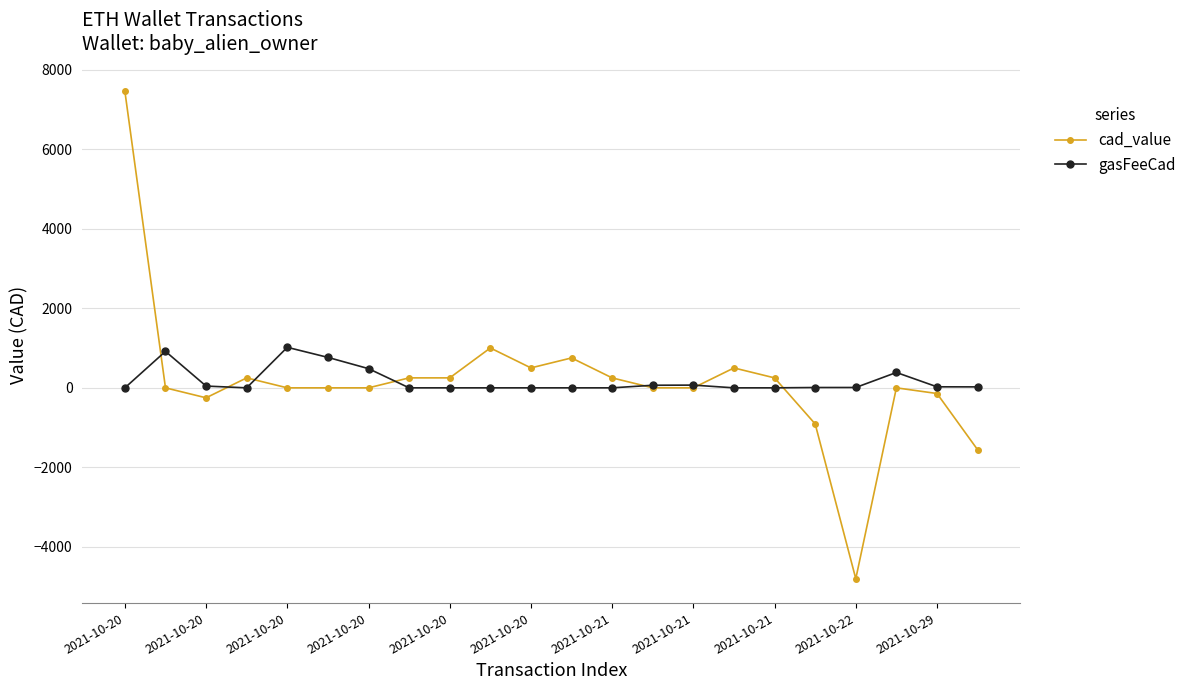

Rank the series by their maximum value, from lowest to highest.

gasFeeCad, cad_value